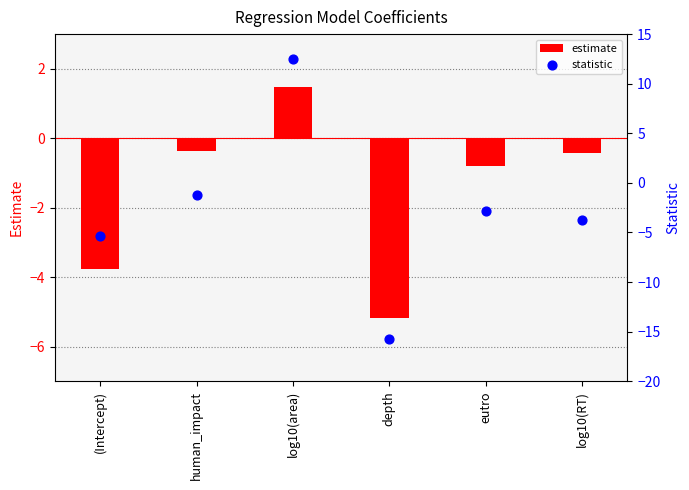

Which series has the widest spread of Y values?

statistic